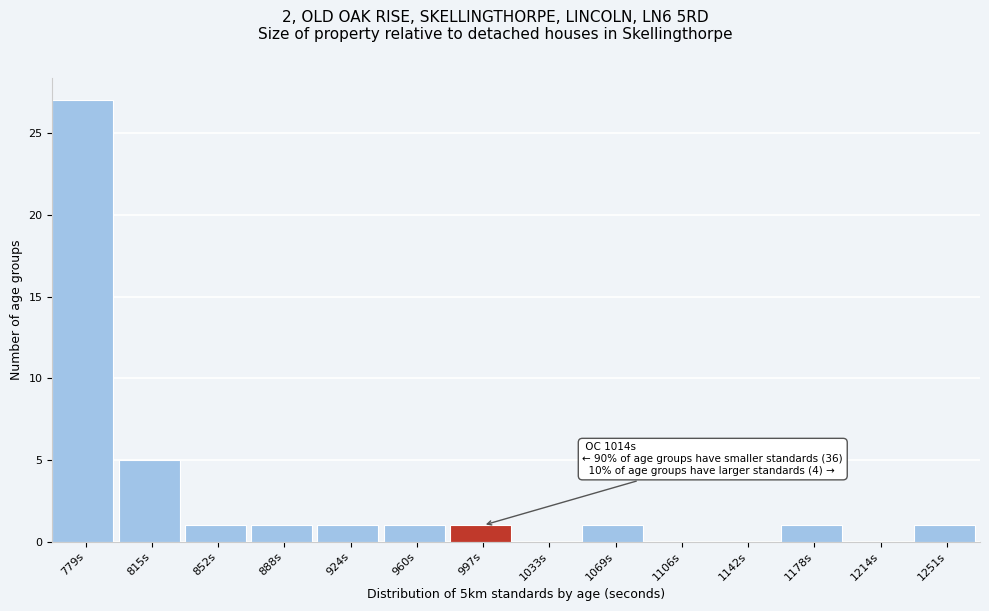

Reading left to right, what are all the values shown in this chart?

779s=27	815s=5	852s=1	888s=1	924s=1	960s=1	997s=1	1033s=0	1069s=1	1106s=0	1142s=0	1178s=1	1214s=0	1251s=1